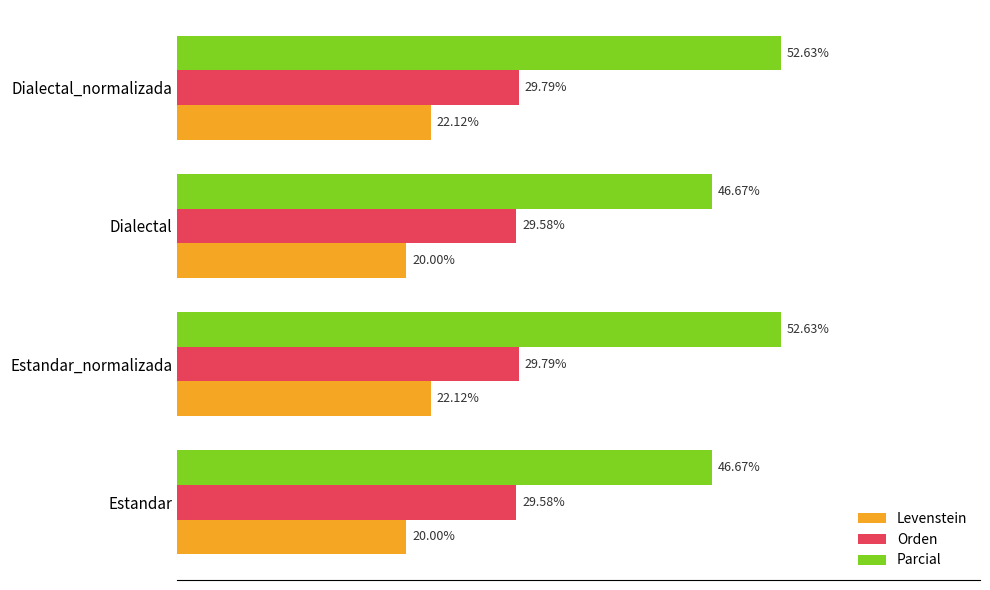

Is the value of Parcial at Estandar greater than the value of Orden at Dialectal?

Yes